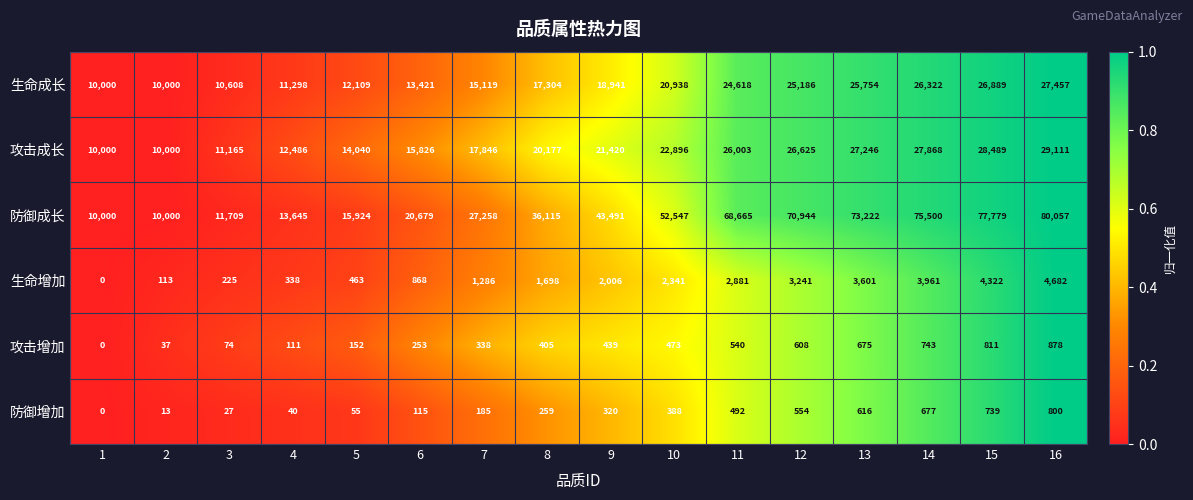

The 生命成长 series shows 28005 at 9. True or false?

False